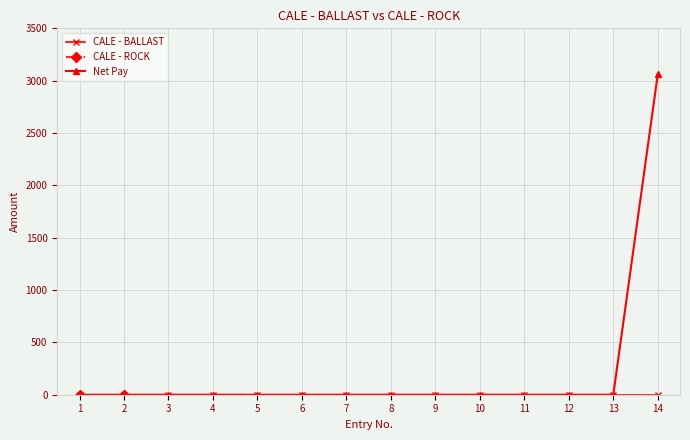

Does the chart have visible grid lines?

Yes